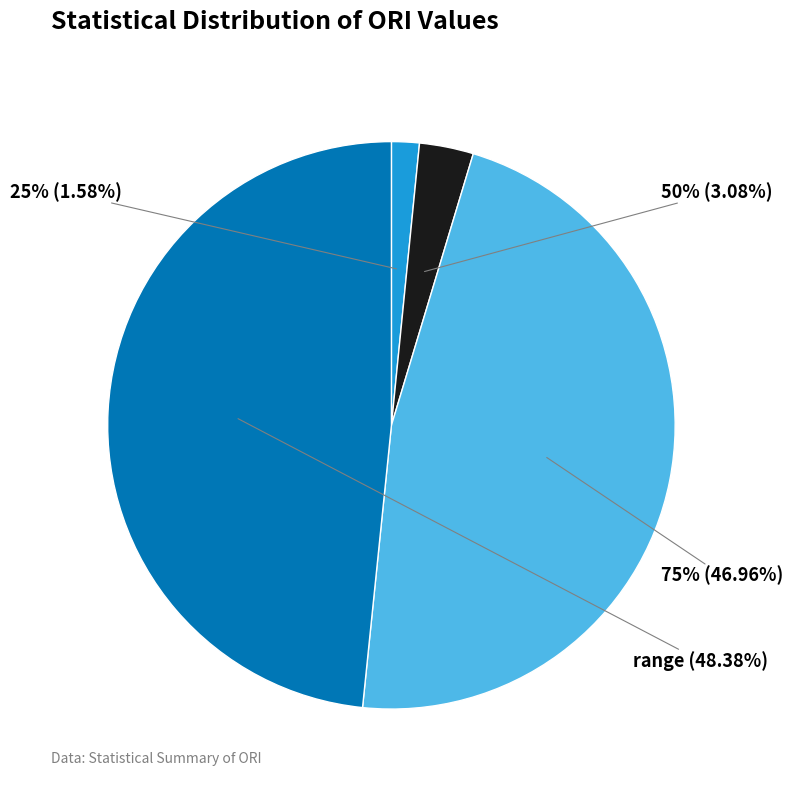

To the nearest percent, what percentage of the pie is 75%?

47%